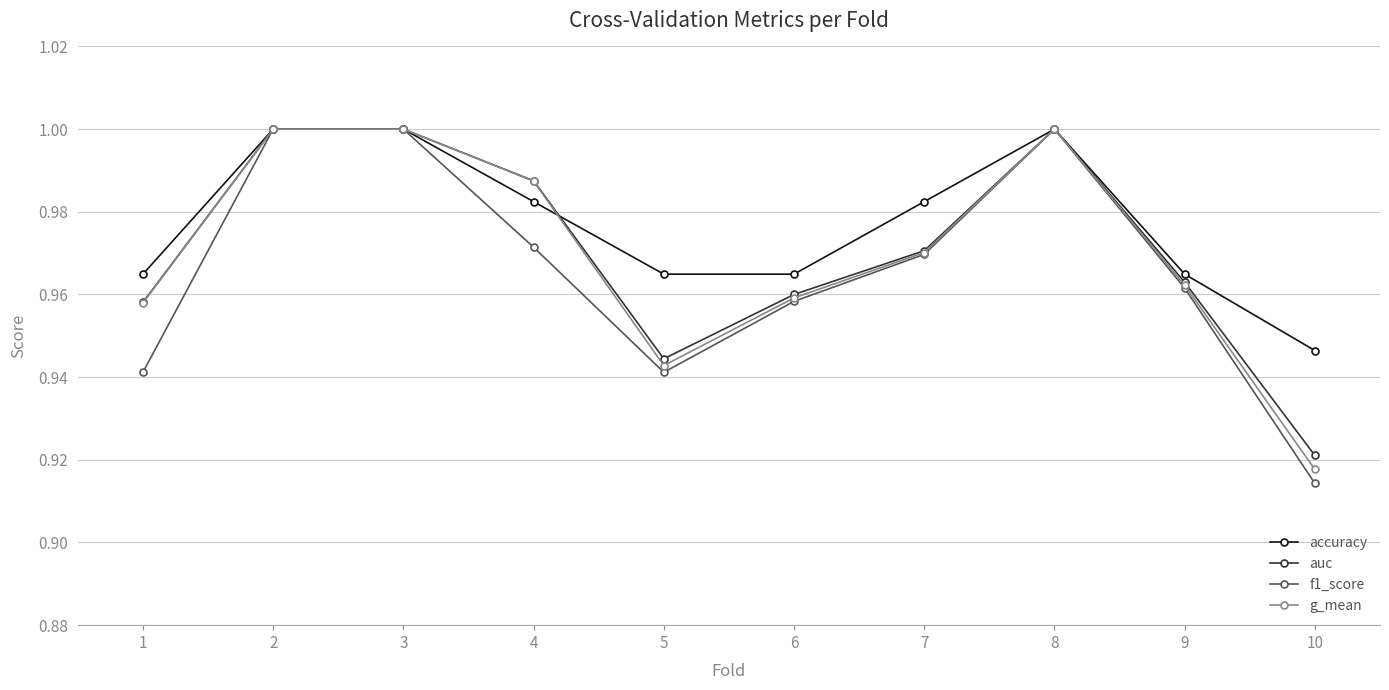

What are all the series names shown in the legend?

accuracy, auc, f1_score, g_mean